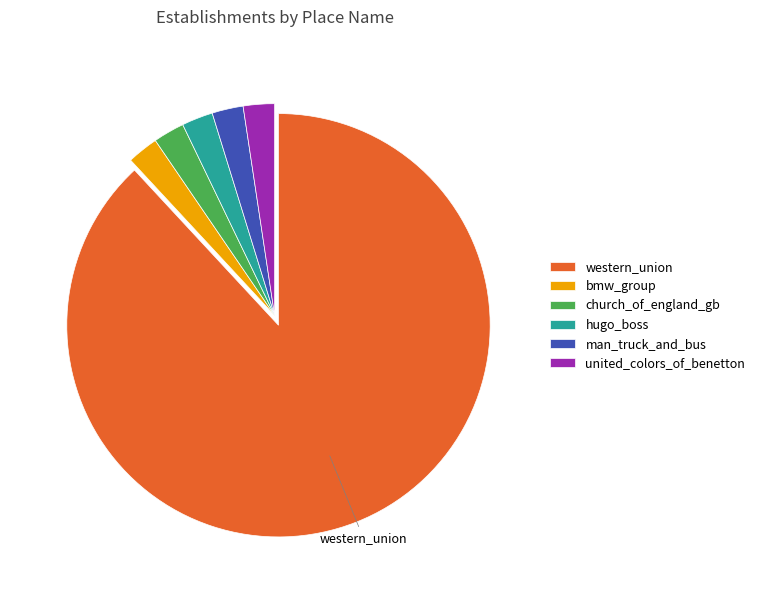

What is the largest slice in the pie chart?

western_union